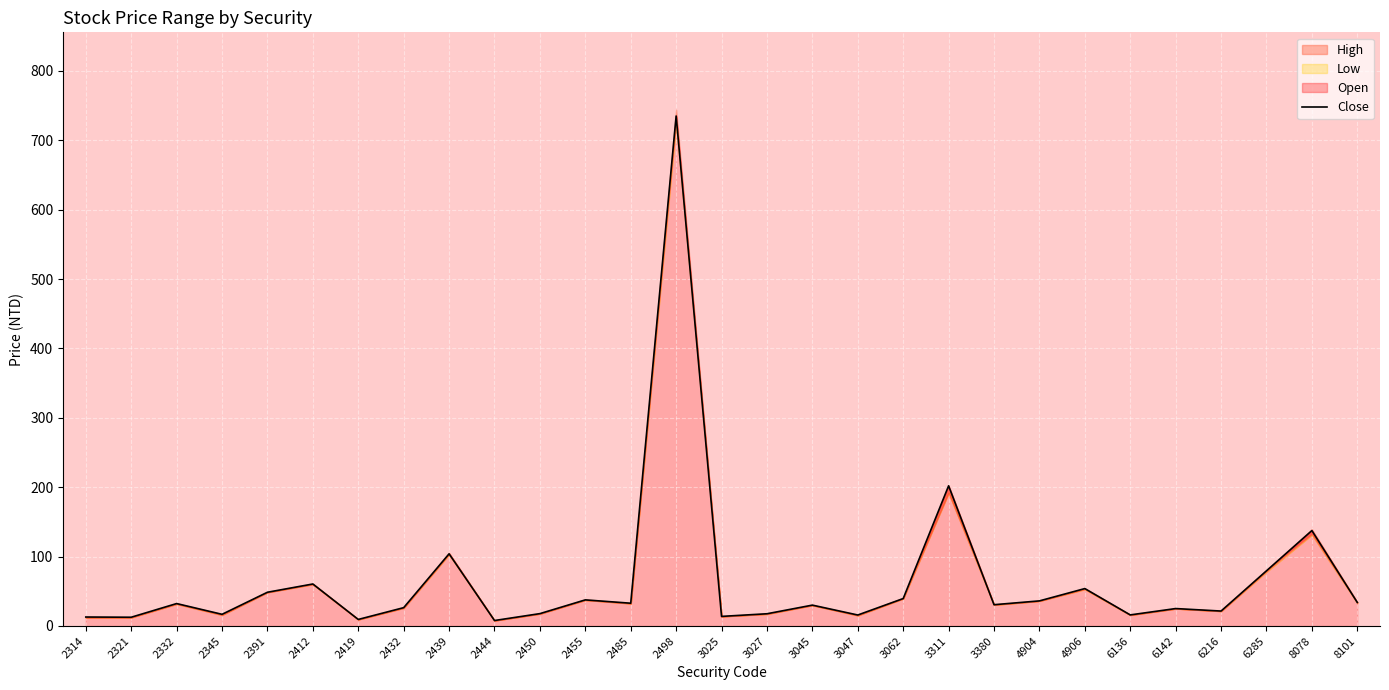

What is the ratio of the value at 2345 to the value at 2455?

0.4